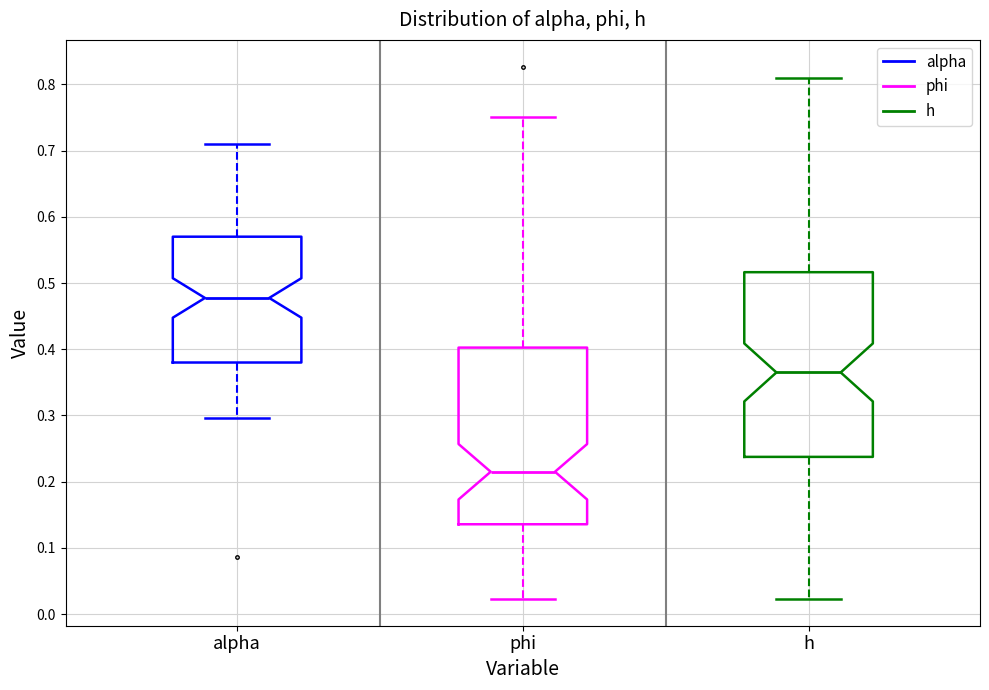

Where is the upper edge of the box for phi on the y-axis? The values are not printed on the chart, so give them approximately, as read against the axis.

0.40